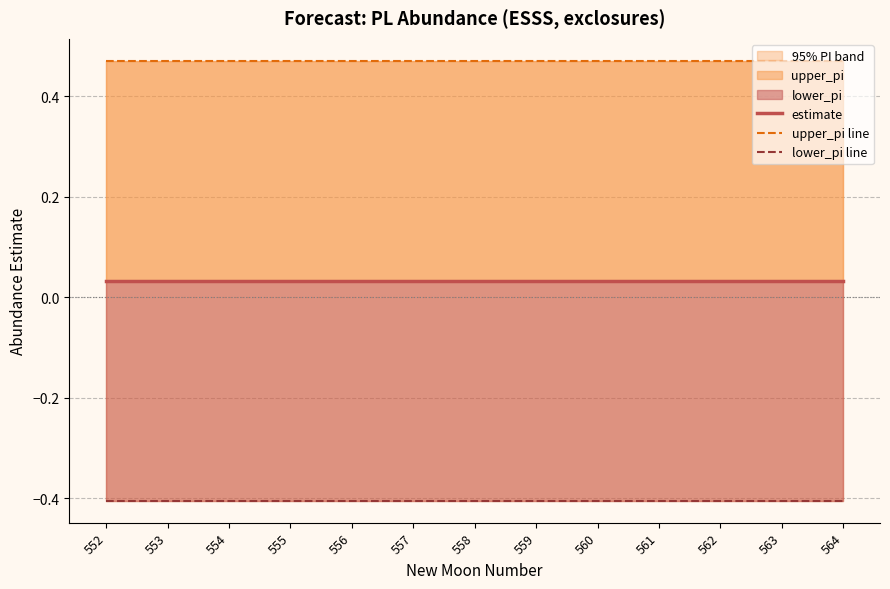

List the series in order of their peak value, lowest first.

lower_pi line, estimate, upper_pi line